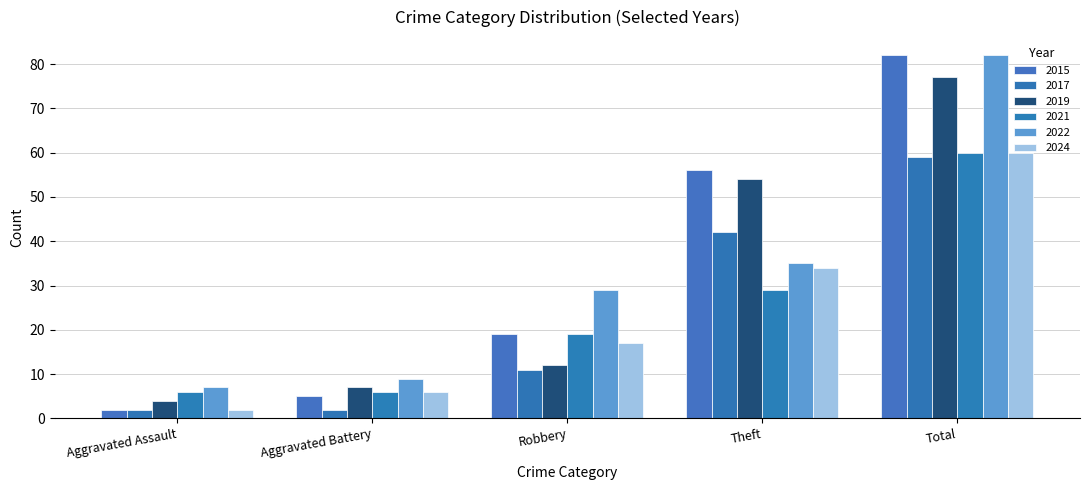

What is the label of the 1st bar from the left?

Aggravated Assault